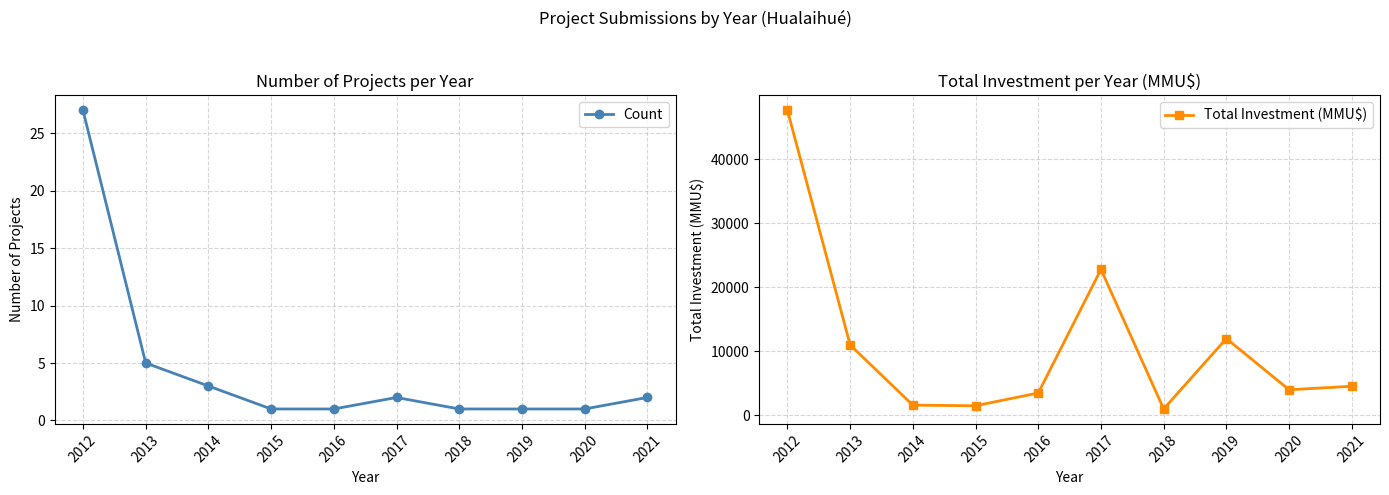

What is the value of the Count point at the 1st from the left?

27